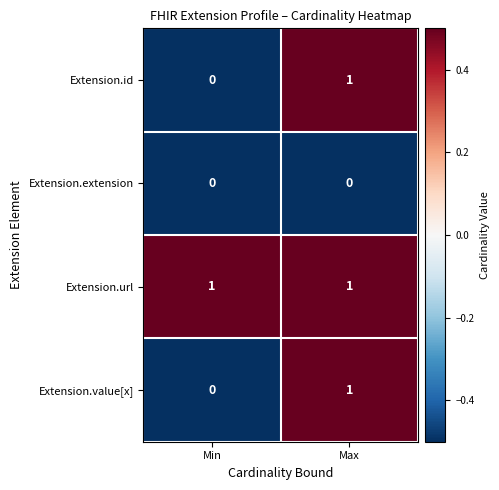

The value of Extension.url at Max is 0. True or false?

False